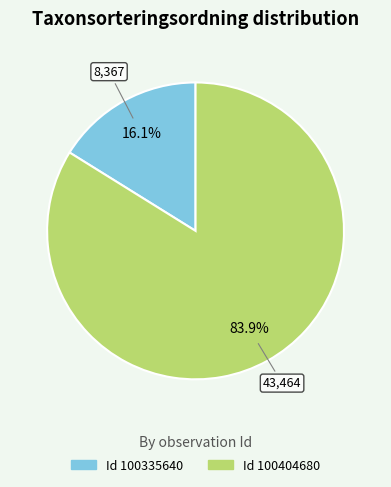

How many segments does this pie chart have?

2